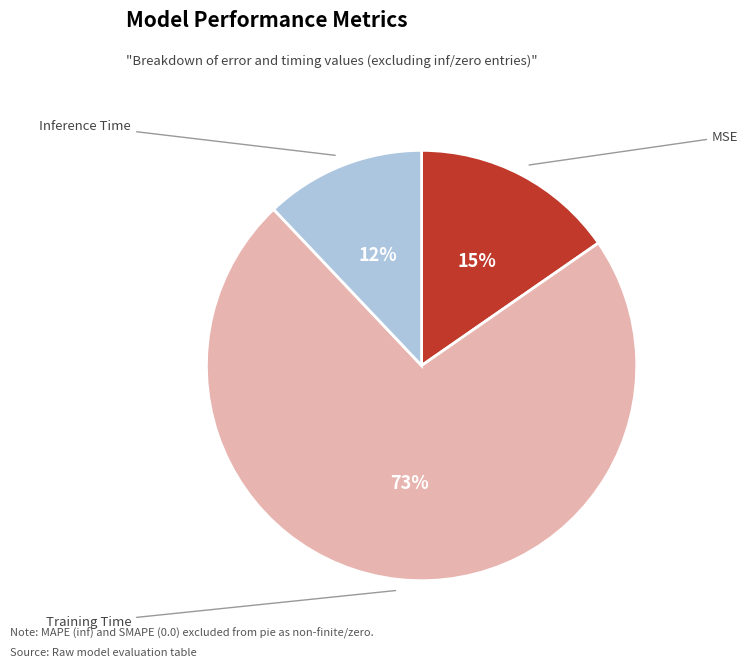

Is there a majority slice in this chart?

Yes